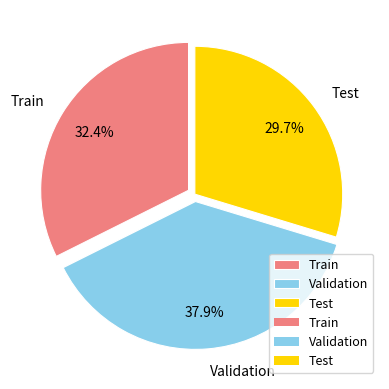

What percentage is NOT represented by Test?

70.3%